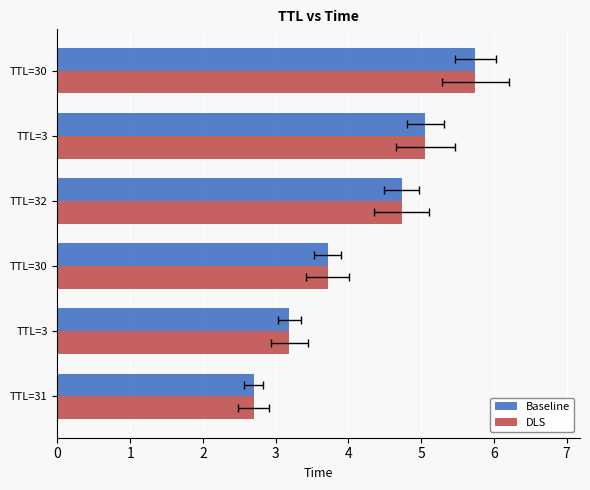

What is the highest value of the DLS series?

5.7